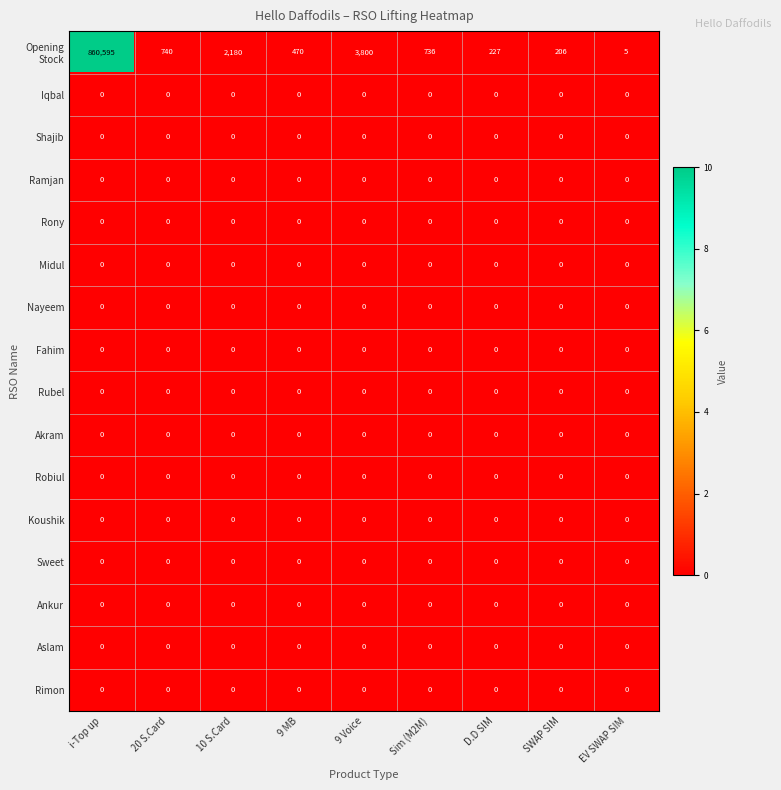

What is the greatest value displayed?

860595